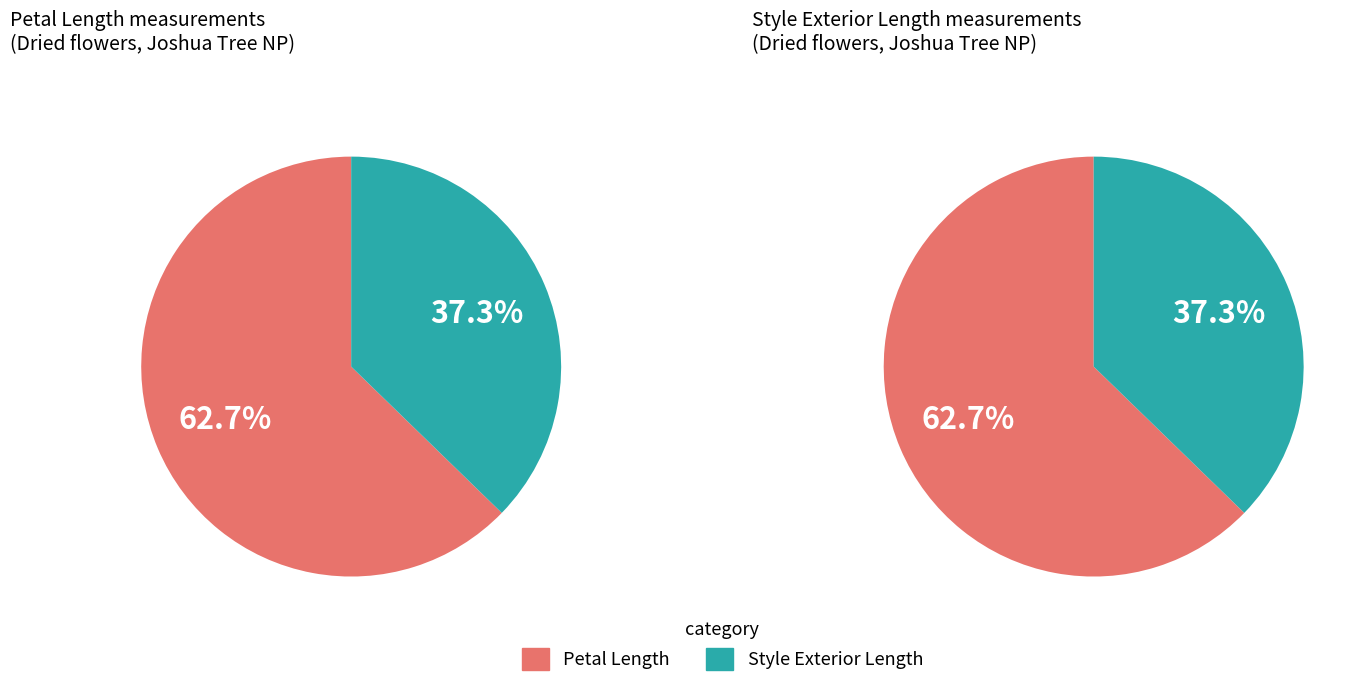

Between 3 and 12, which series saw the biggest shift?

Style Exterior Length